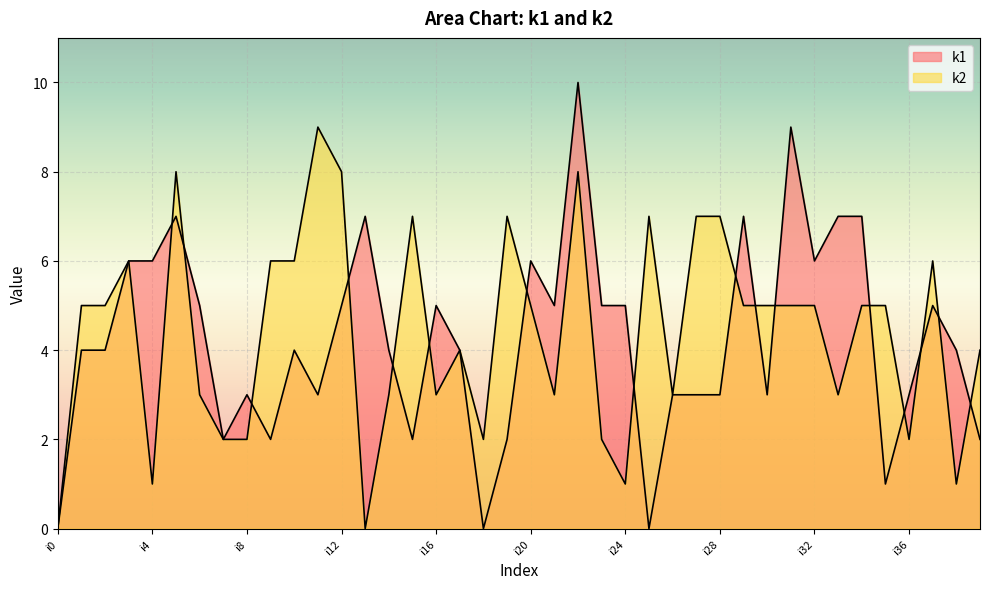

How many data points does each series have?

40